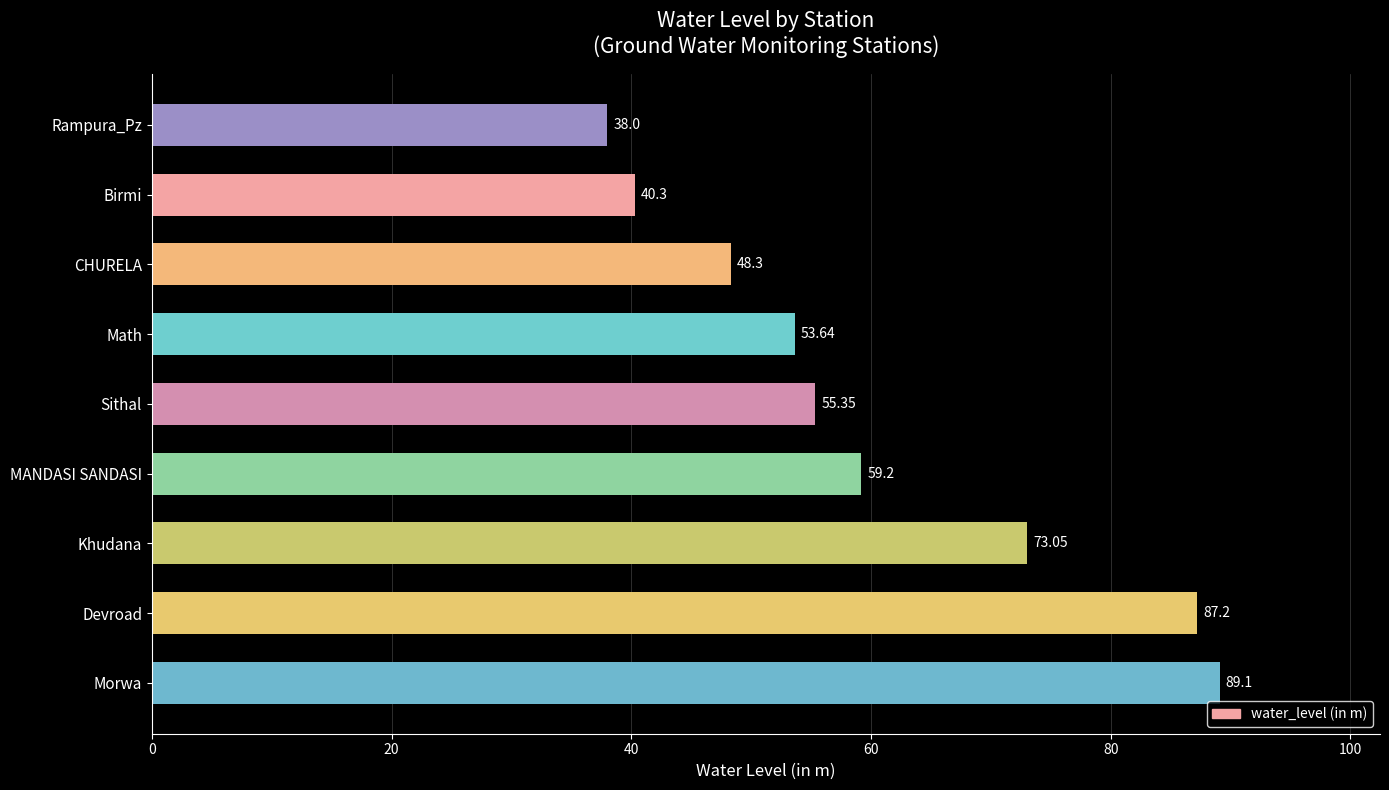

At which label is the value closest to 63?

MANDASI SANDASI